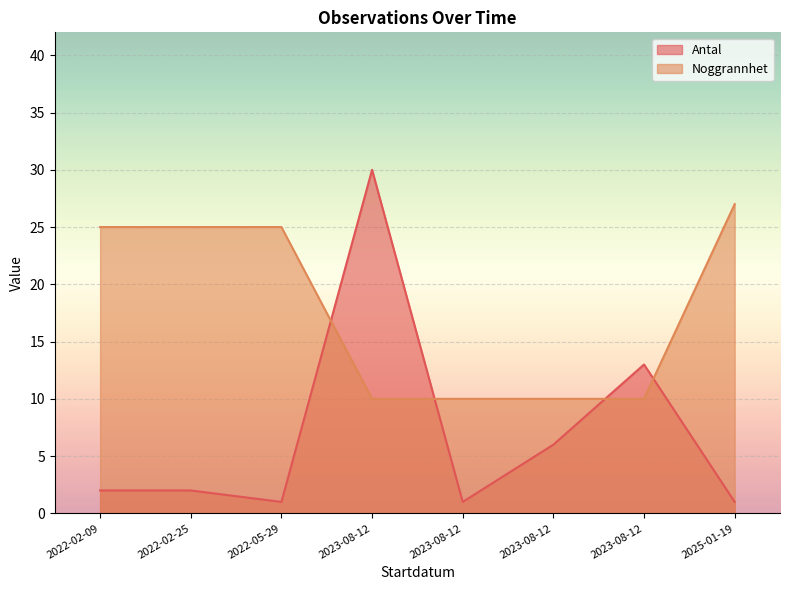

Reading left to right, transcribe all the data shown in this chart.

Antal: 2	2	1	30	1	6	13	1
Noggrannhet: 25	25	25	10	10	10	10	27